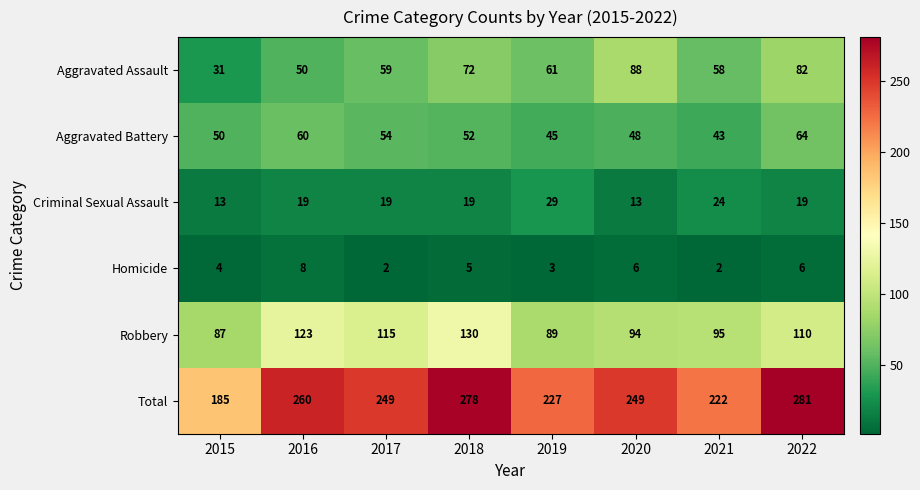

What is the difference between the Homicide values at 2020 and 2019?

3